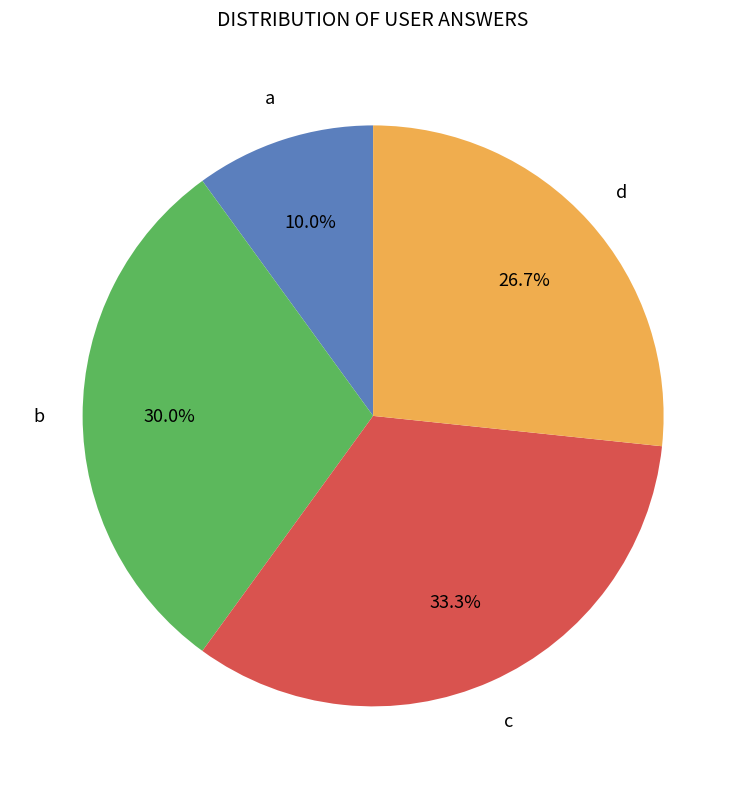

True or false: a accounts for 21% of the total.

False